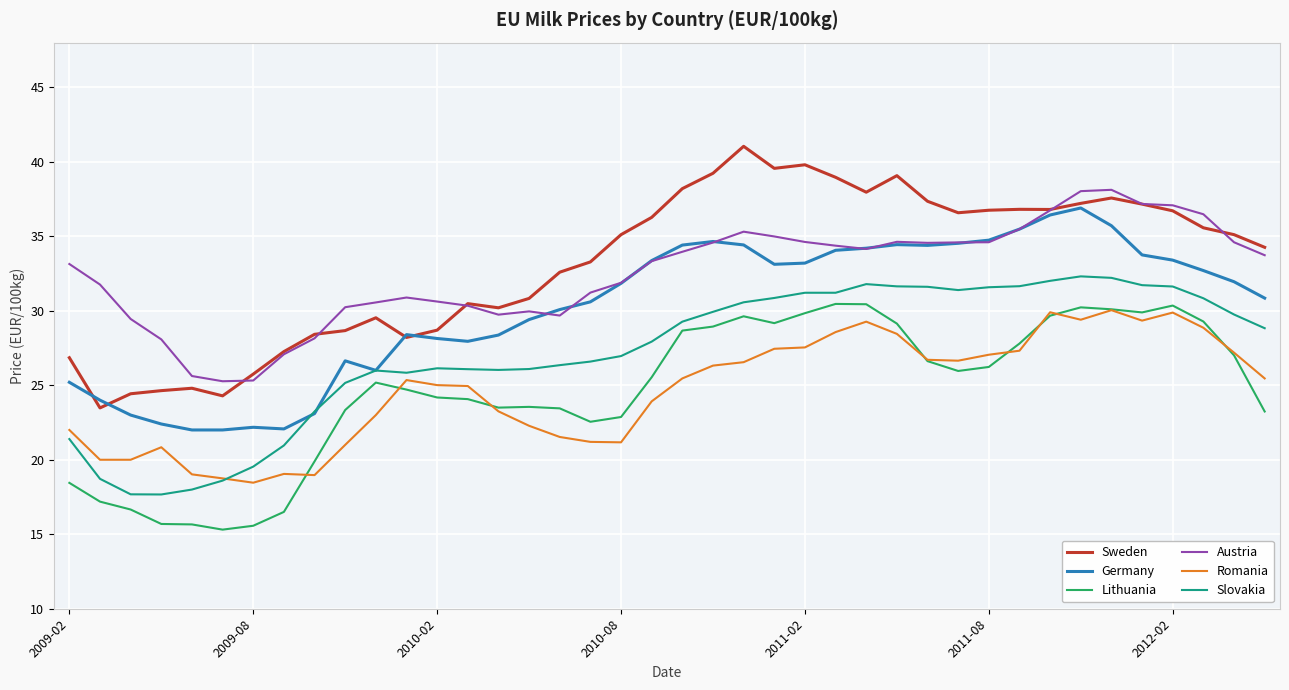

What are all the series names shown in the legend?

Sweden, Germany, Lithuania, Austria, Romania, Slovakia